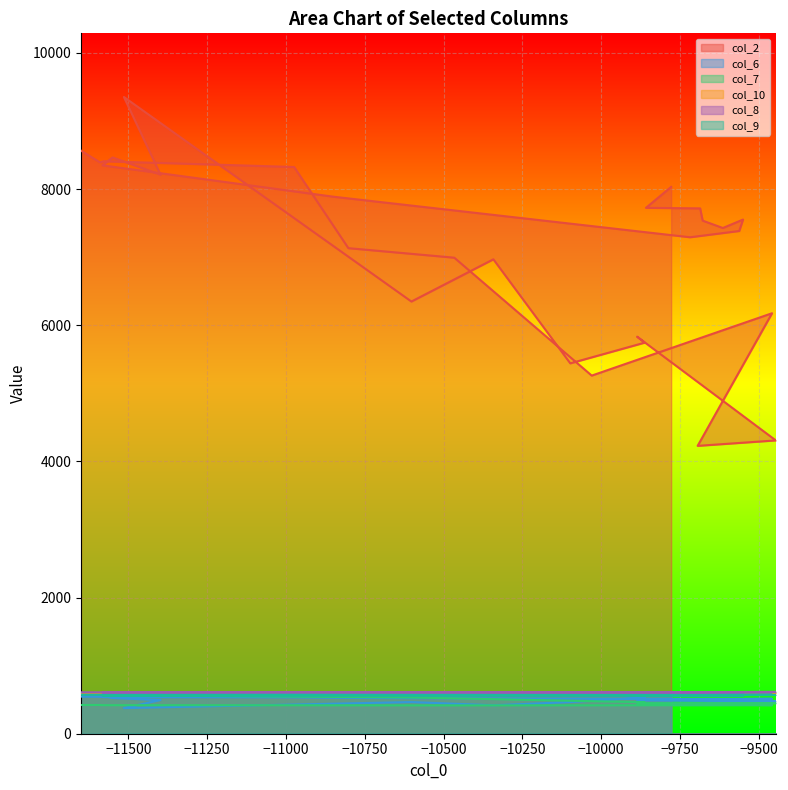

What is the minimum value shown in the chart?

377